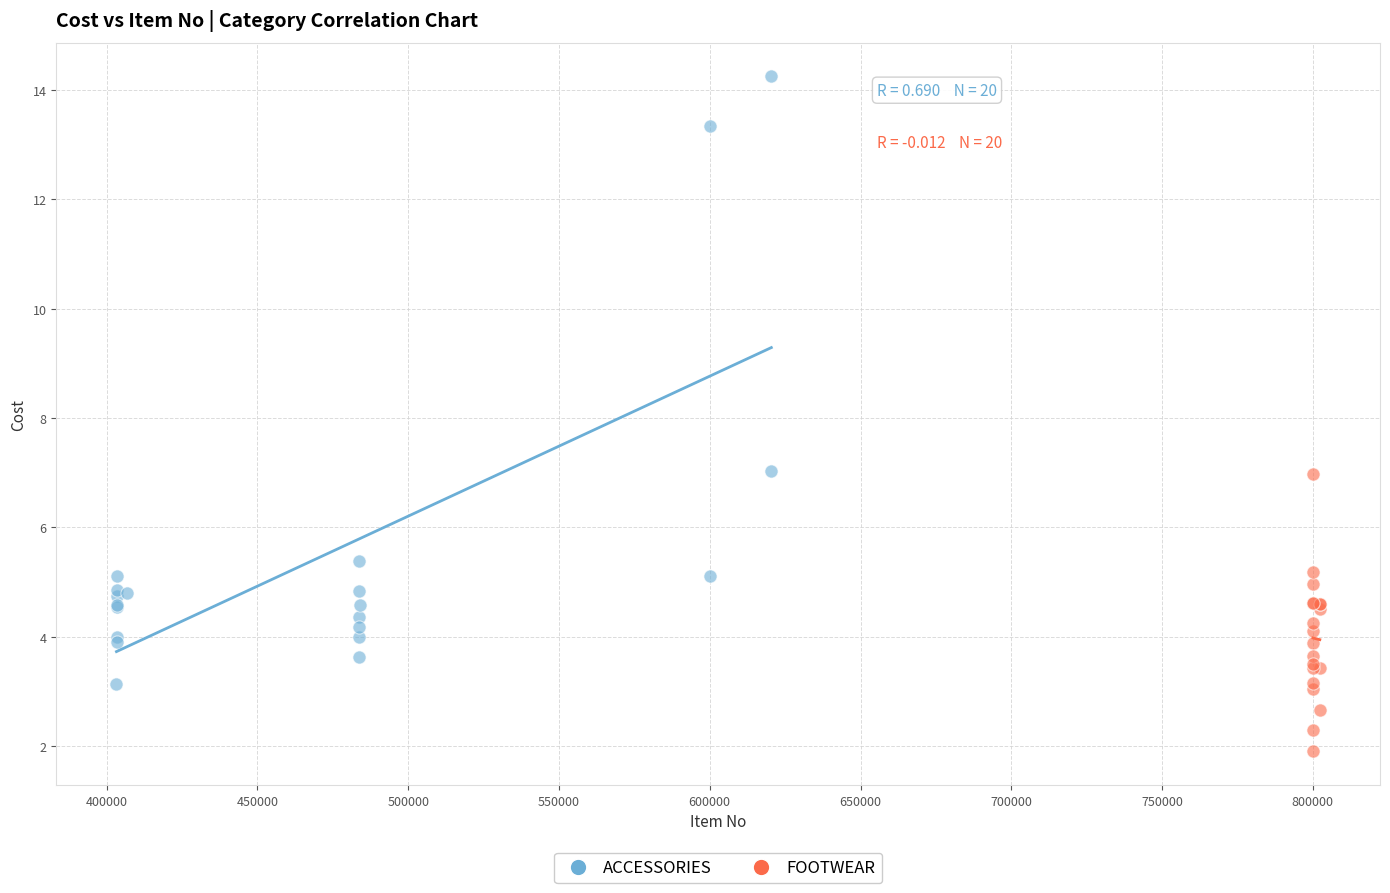

Which series has the largest Y range (max minus min)?

ACCESSORIES